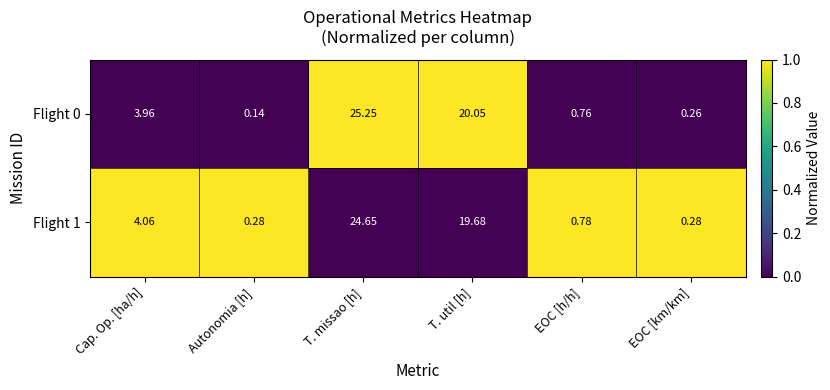

Which series has the largest total across all categories?

Flight 0